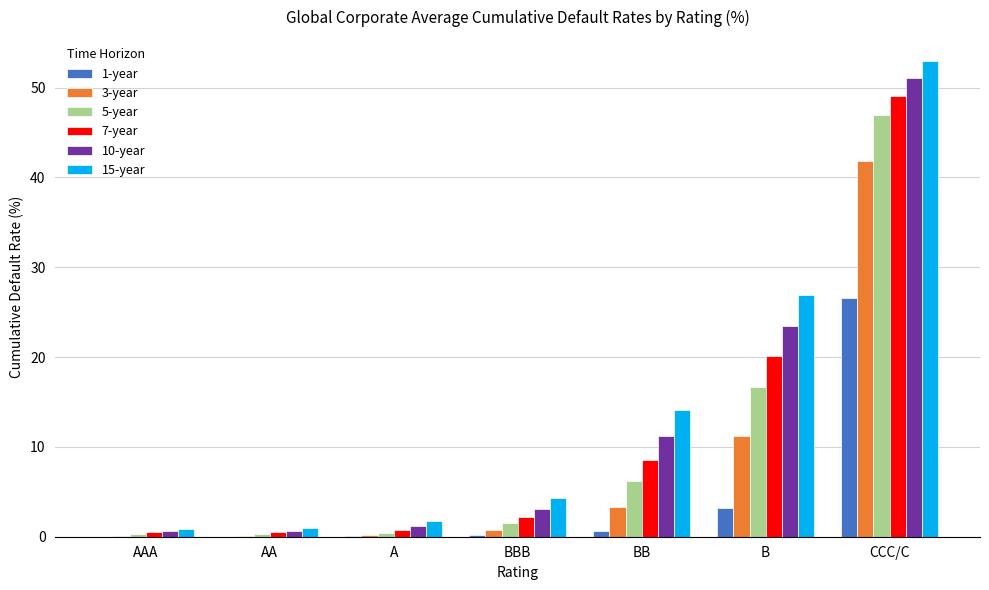

What is the maximum value for 3-year?

41.8